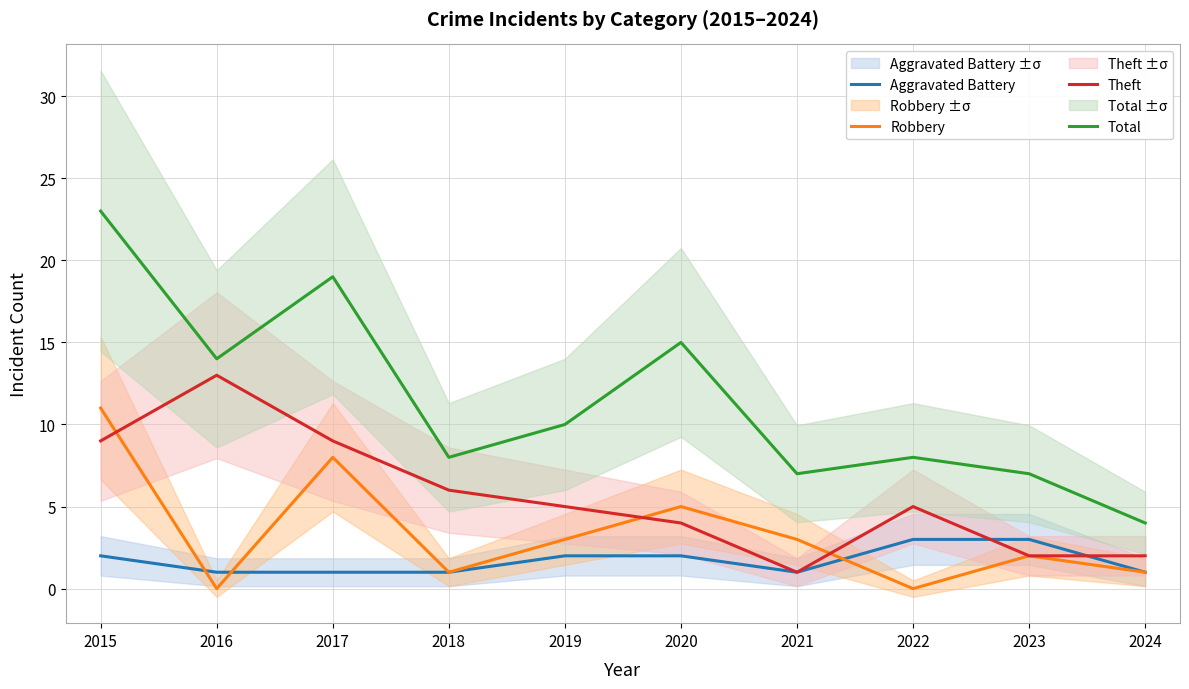

At which label does Total first exceed 10?

2015